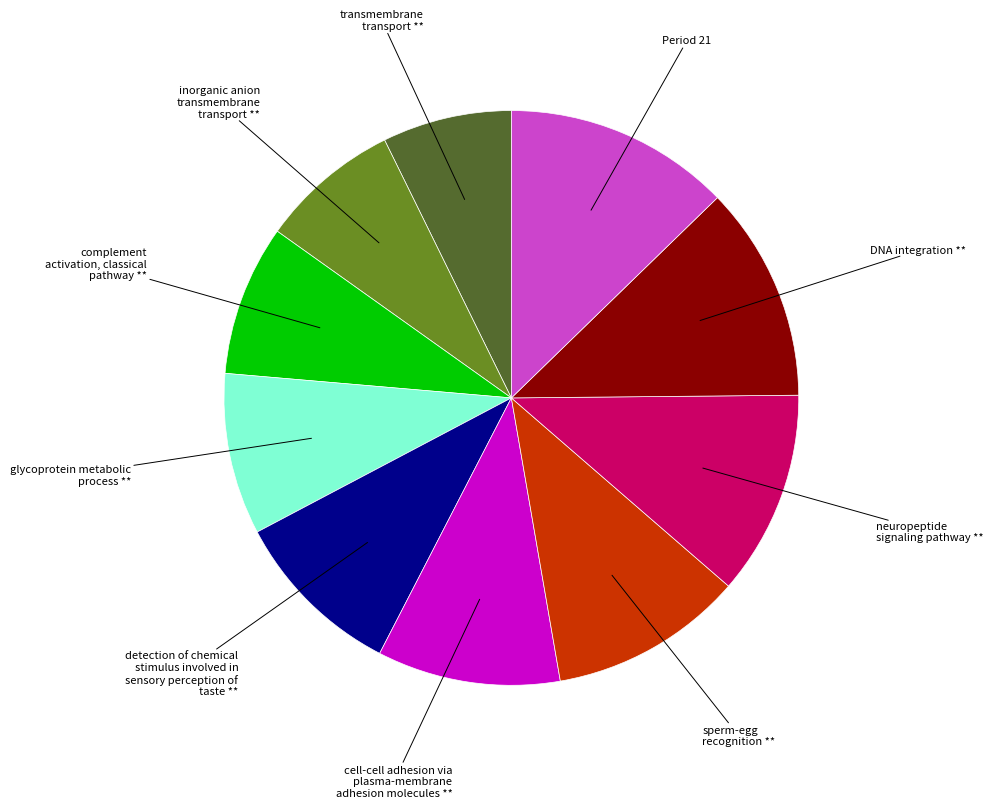

Does any single category account for the majority?

No